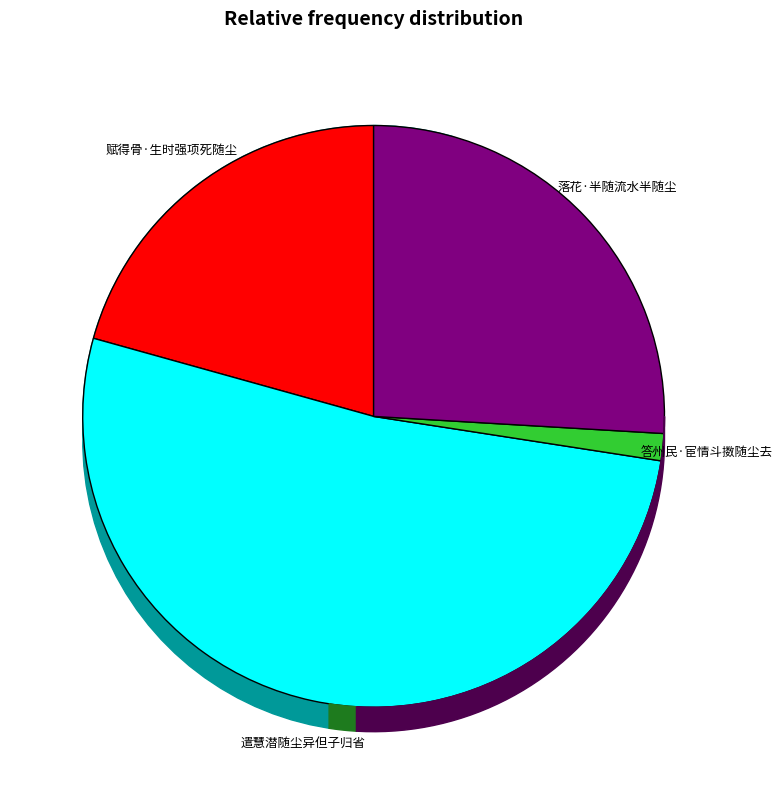

Rank the categories by value from lowest to highest.

答州民·宦情斗擞随尘去, 赋得骨·生时强项死随尘, 落花·半随流水半随尘, 遣慧潜随尘异但子归省